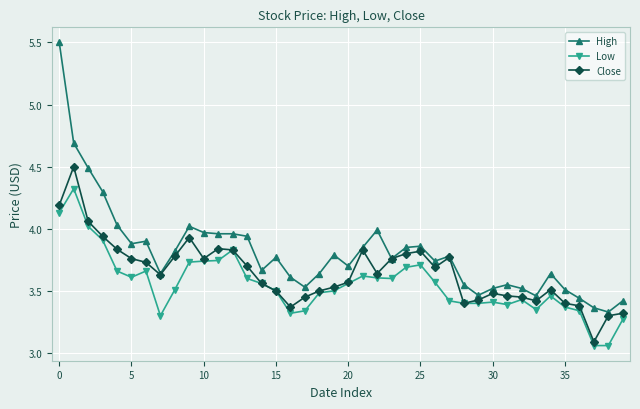

What is the highest value of the Low series?

4.3